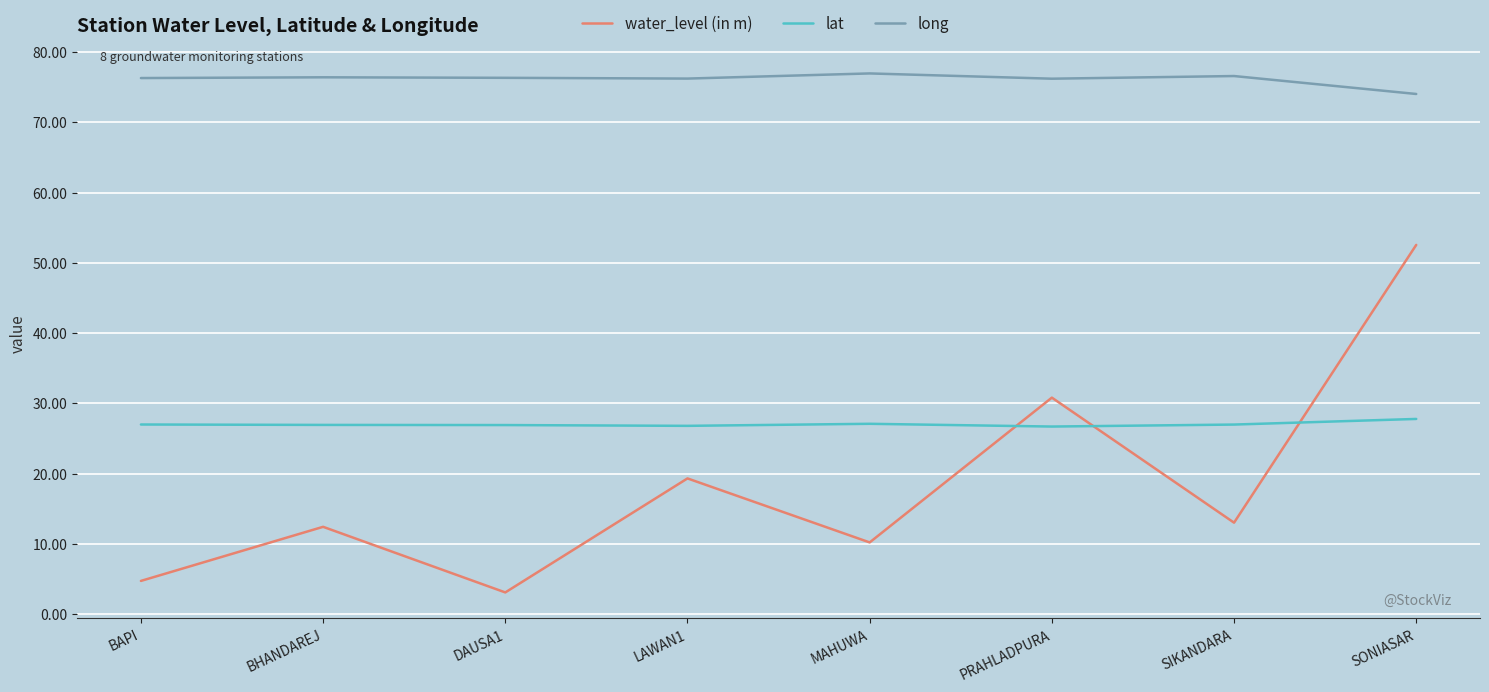

What is the total value across all series at BAPI?

108.0